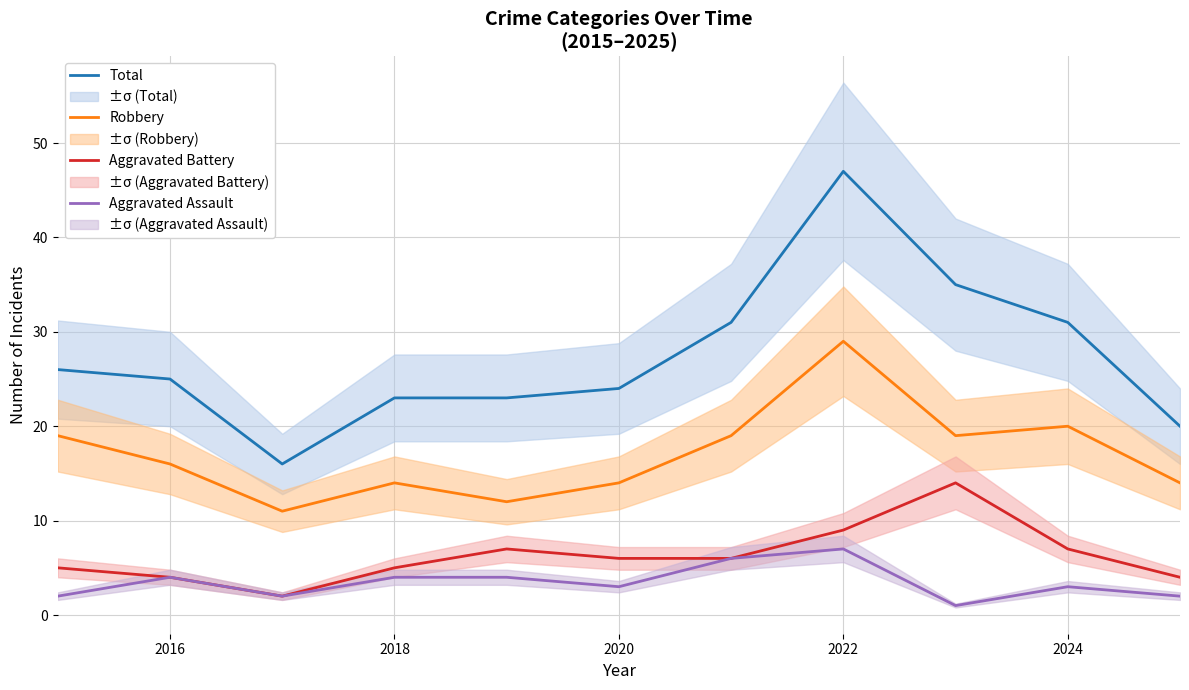

The Aggravated Battery series shows 4 at 2016. True or false?

True